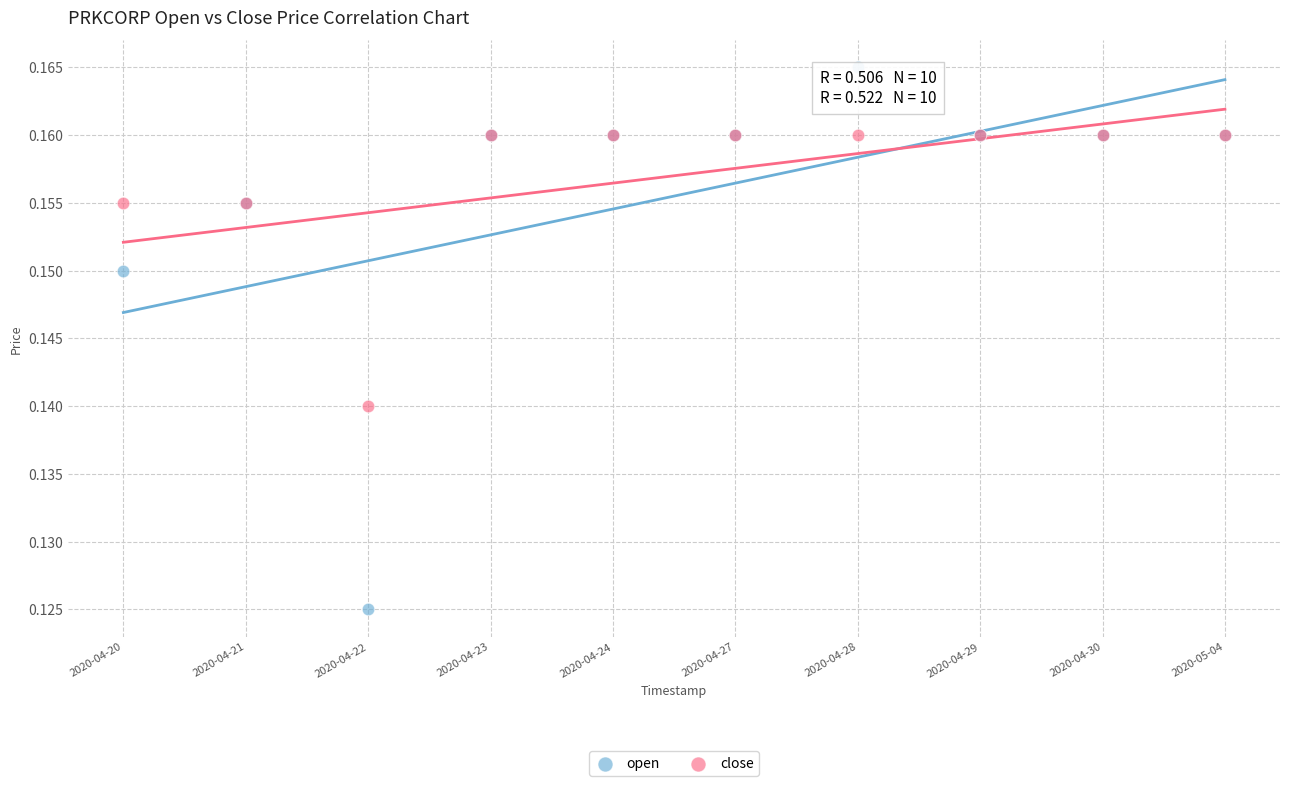

Which series has the widest spread of Y values?

open